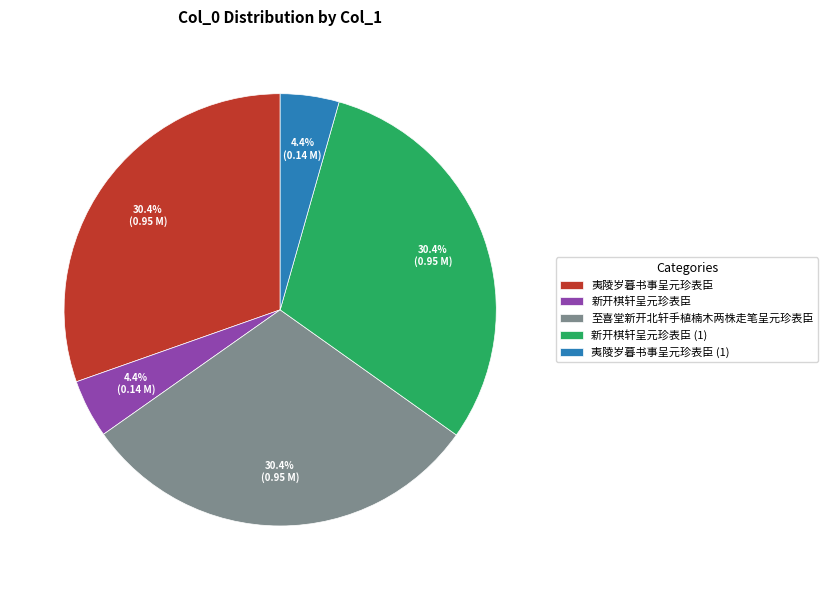

Do 新开棋轩呈元珍表臣 (1) and 至喜堂新开北轩手植楠木两株走笔呈元珍表臣 together represent more than half of the pie?

Yes